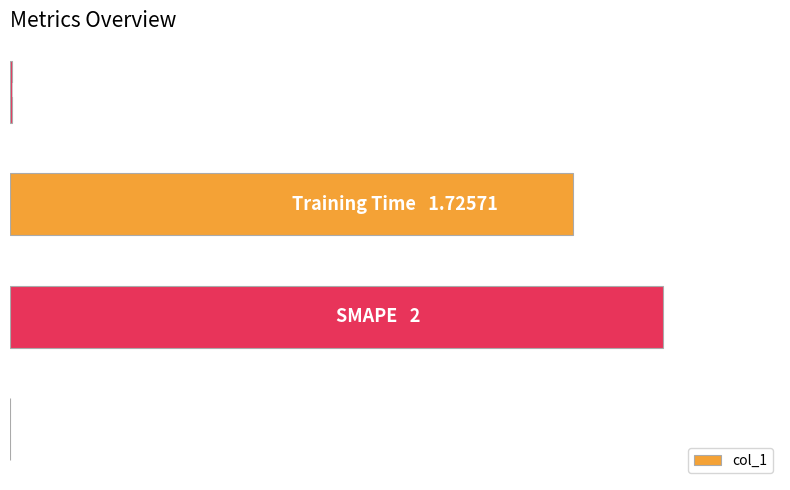

Are the bars horizontal?

Yes